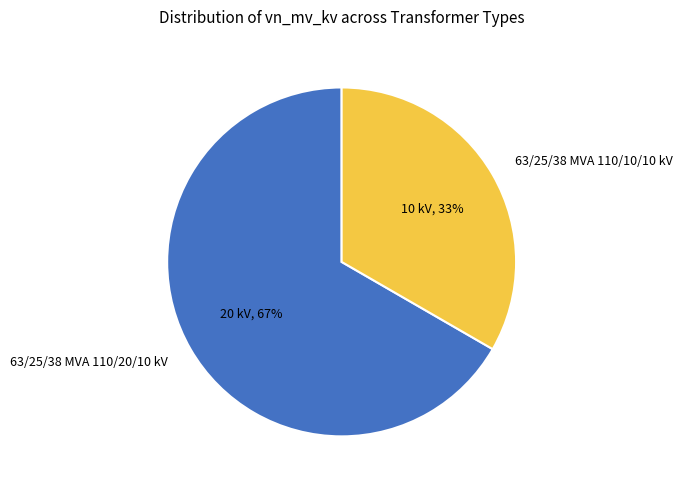

How many slices are in this pie chart?

2